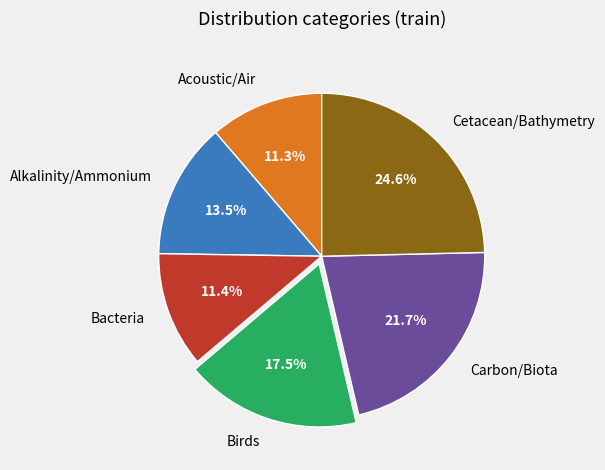

Does Alkalinity/Ammonium represent more than half of the total?

No